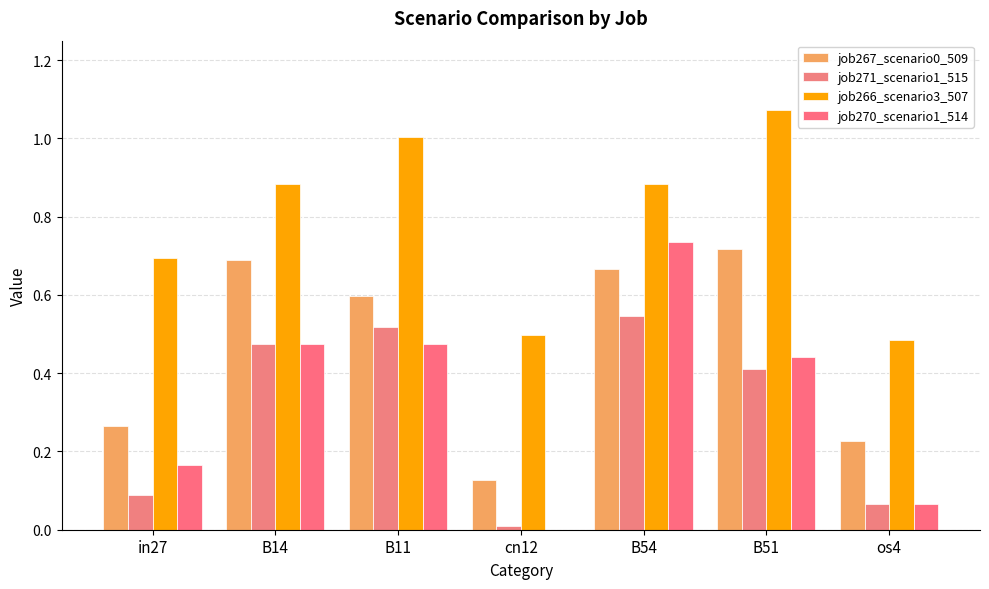

At which category is the sum across all series the highest?

B54